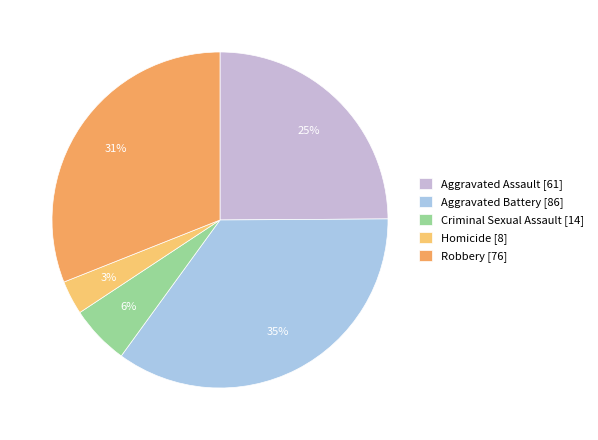

Which category has the biggest portion of the pie?

Aggravated Battery